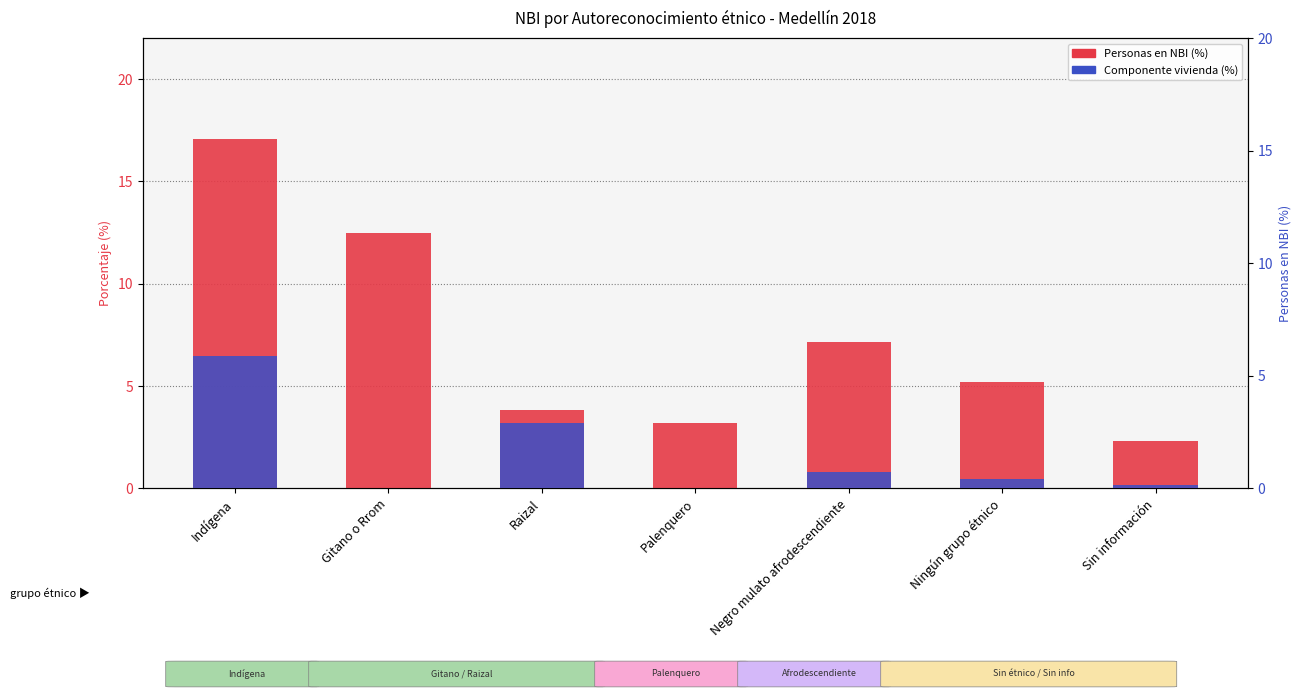

List the series in order of their peak value, lowest first.

Componente vivienda (%), Personas en NBI (%)